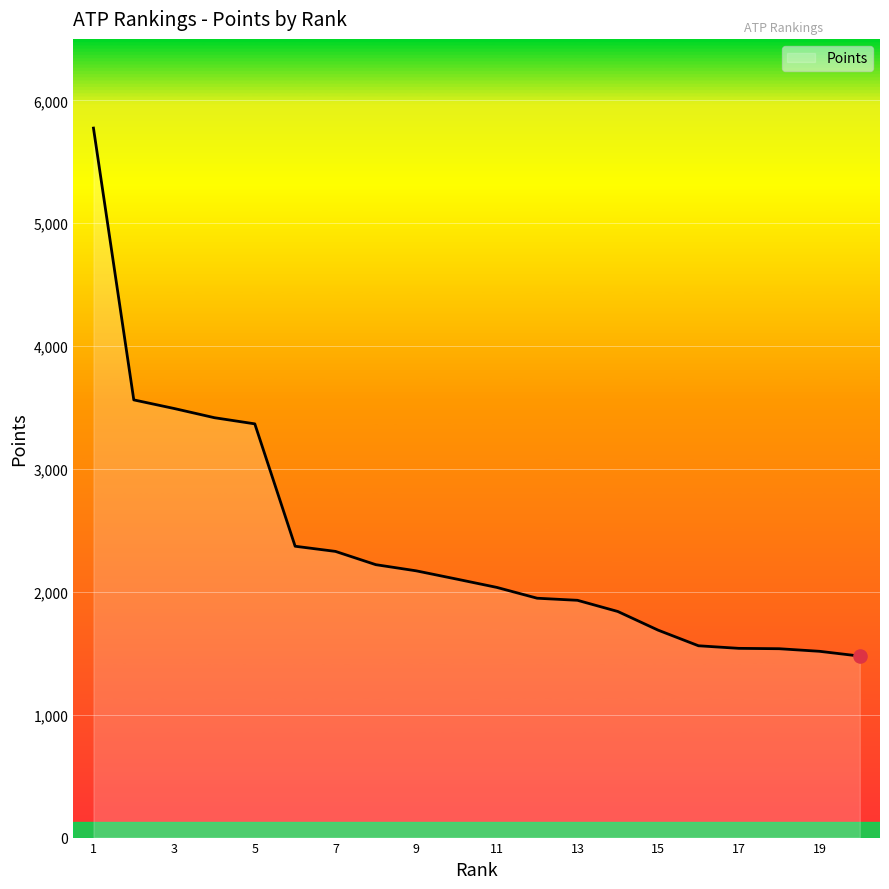

What is the minimum value shown in the chart?

1477